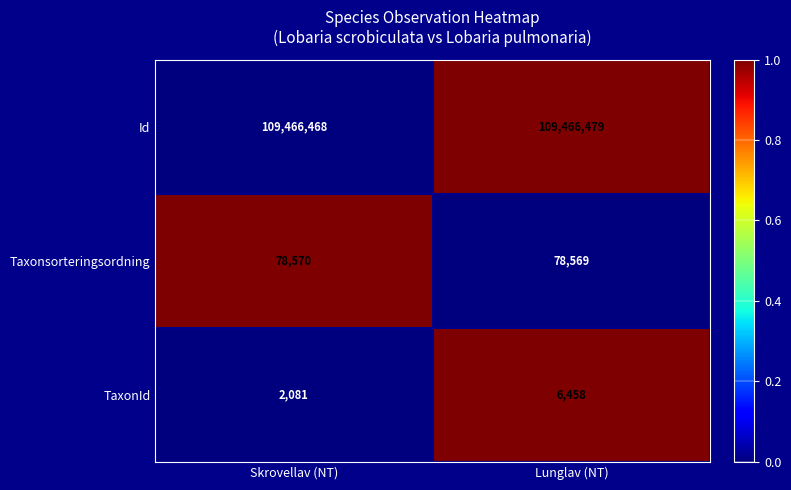

Count the number of categories in the chart.

2